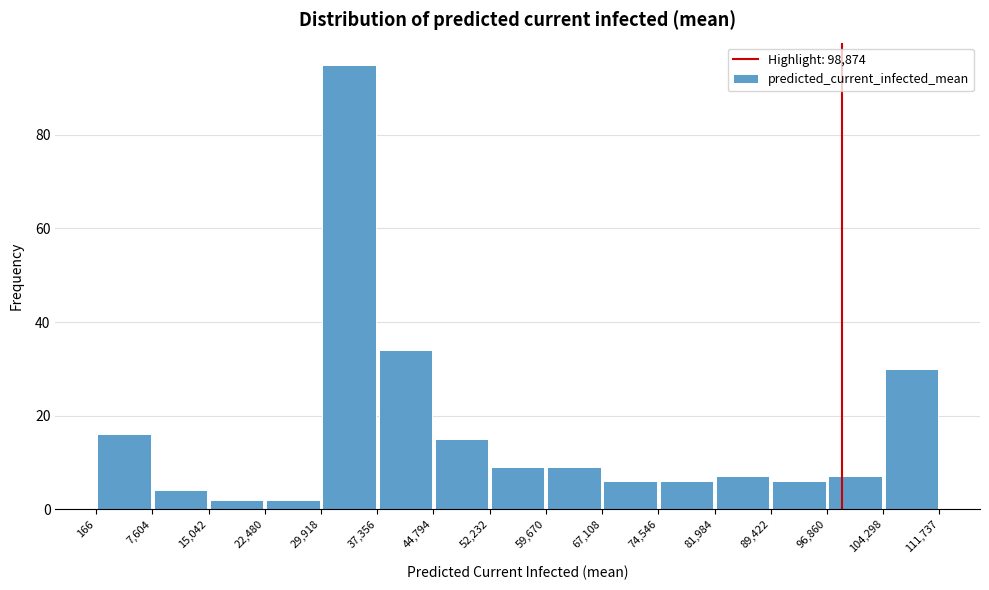

Reading left to right, transcribe this chart: for each bar, give the range it covers on the x-axis and its height. The values are not printed on the chart, so give them approximately, as read against the axis.

166 to 7,604: 16
7,604 to 15,042: 4
15,042 to 22,480: 2
22,480 to 29,918: 2
29,918 to 37,356: 96
37,356 to 44,794: 34
44,794 to 52,232: 16
52,232 to 59,670: 10
59,670 to 67,108: 10
67,108 to 74,546: 6
74,546 to 81,984: 6
81,984 to 89,422: 8
89,422 to 96,860: 6
96,860 to 104,298: 8
104,298 to 111,737: 30